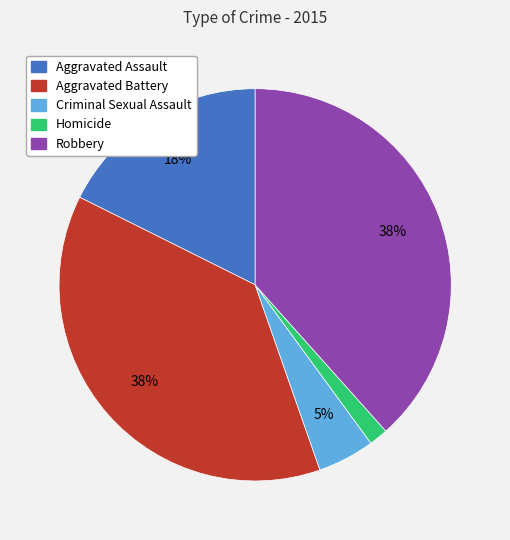

What percentage is the Homicide slice, to the nearest percent?

2%